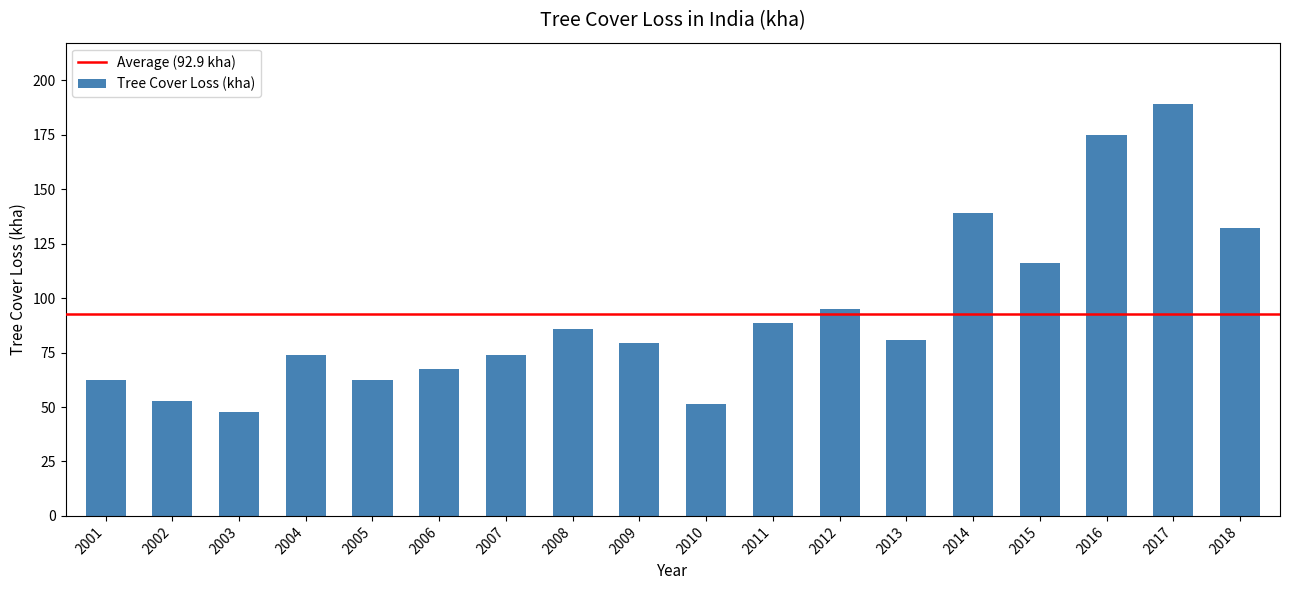

Are the bars grouped side by side (vs. stacked)?

No